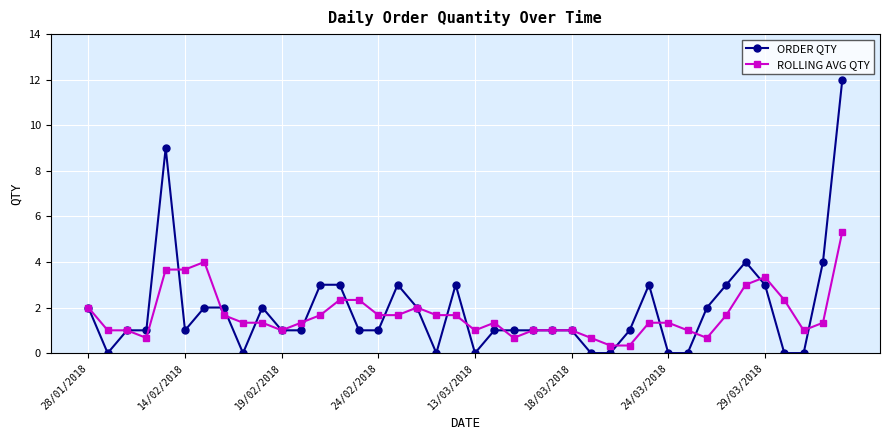

List the series in order of their overall mean, lowest first.

ROLLING AVG QTY, ORDER QTY